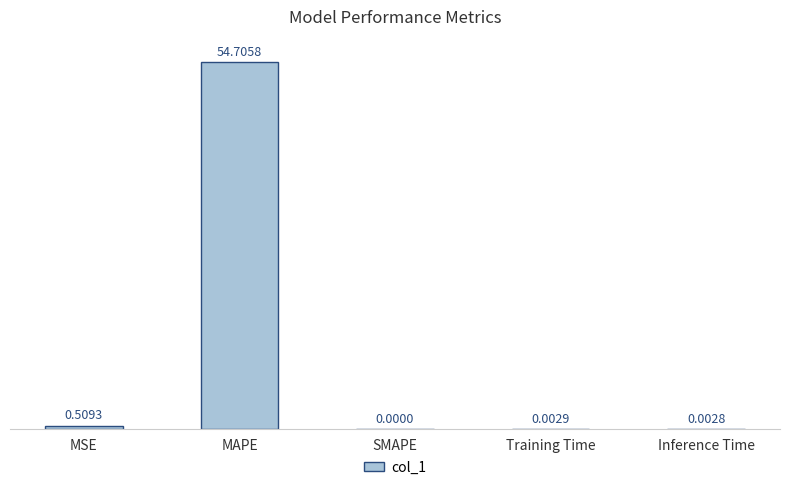

Which category has the highest value across all series?

MAPE